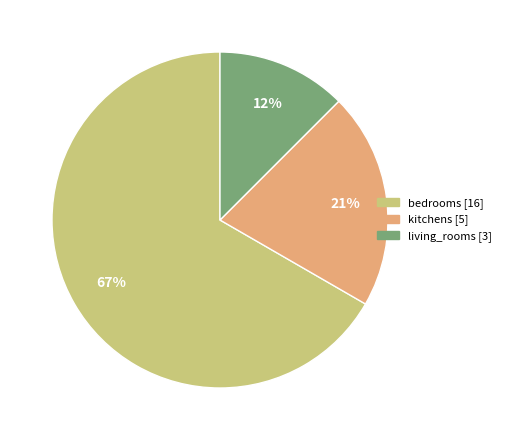

The bedrooms [16] slice represents 67% of the pie. True or false?

True